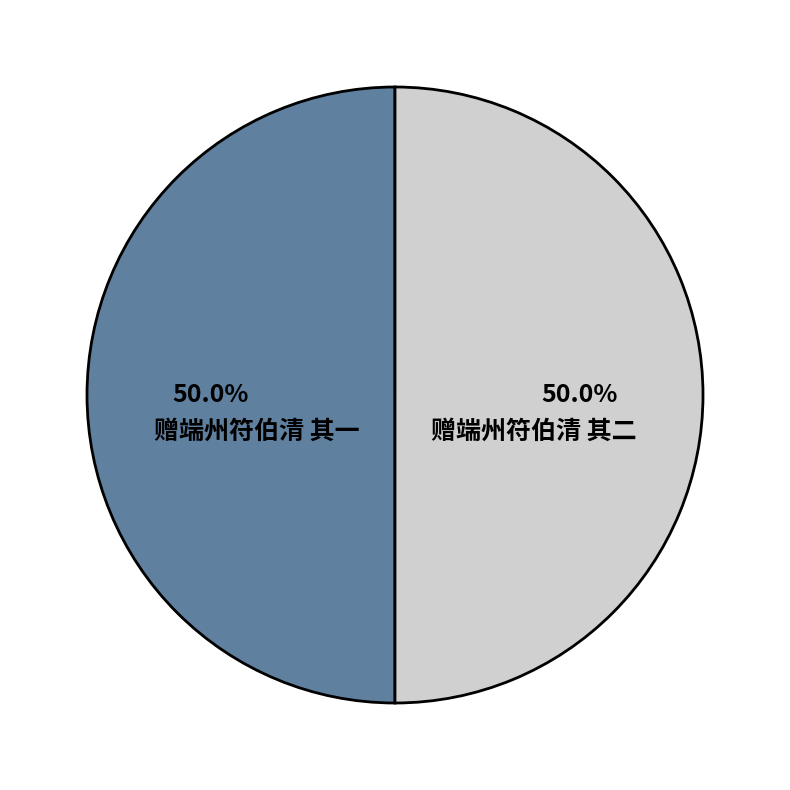

Count the number of slices in the pie.

2